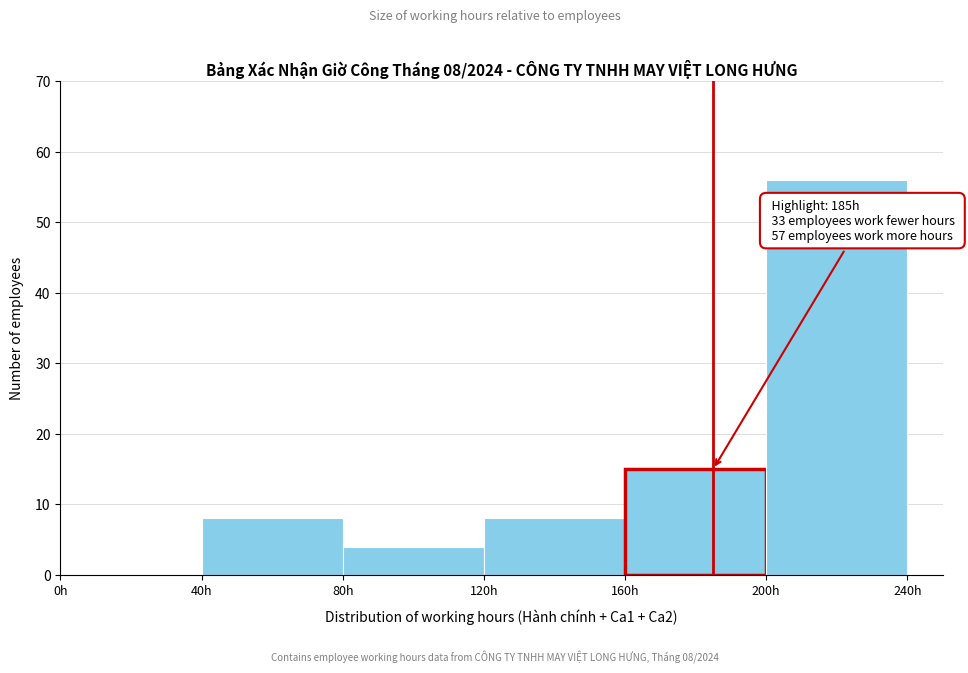

Over which range of the x-axis is the bar tallest?

200 to 240